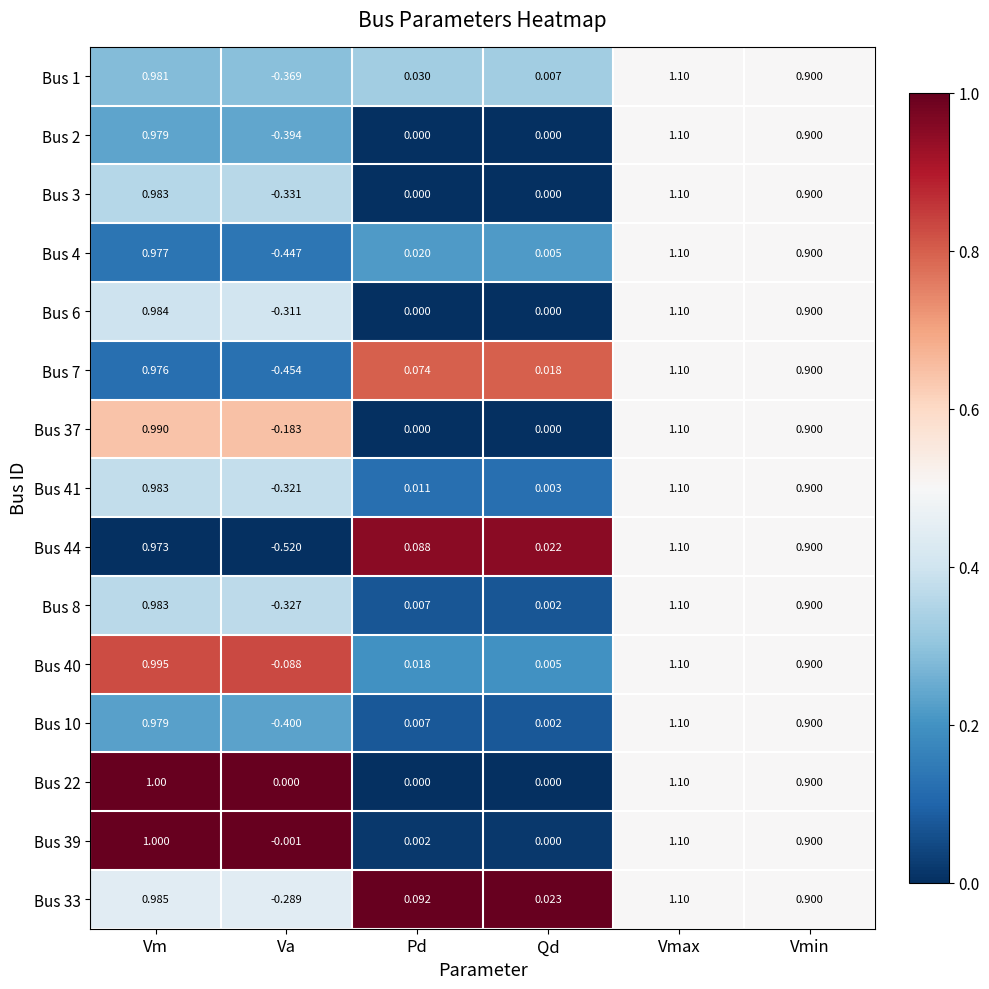

At which label is Bus 44 closest to 0?

Qd